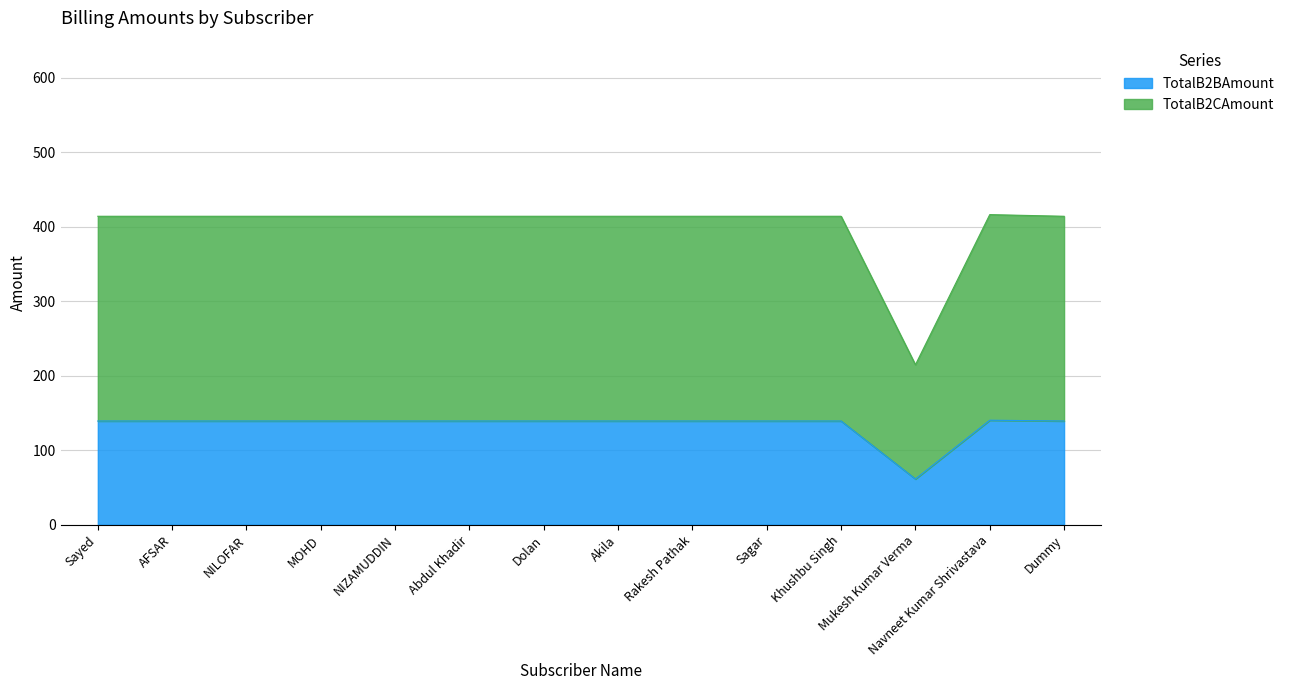

Which label corresponds to the largest value in the chart?

Navneet Kumar Shrivastava